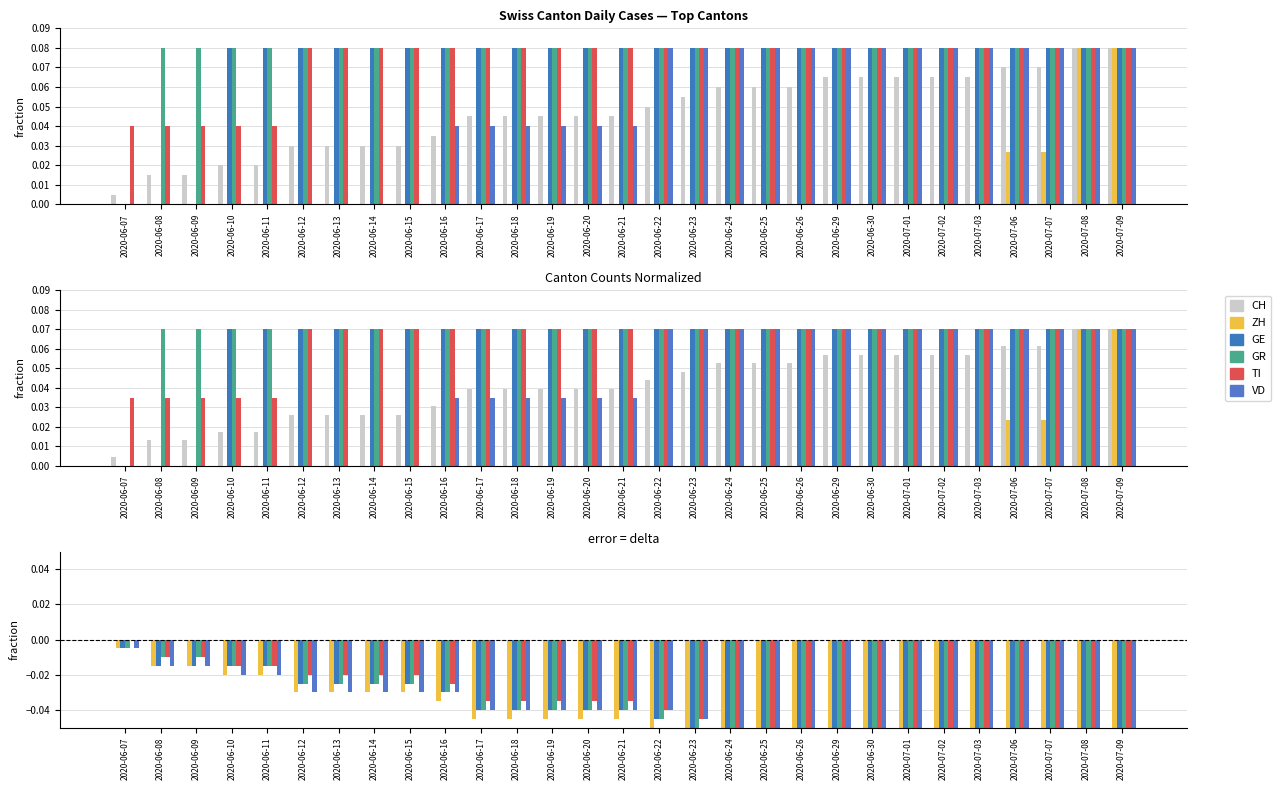

The value of GR at 2020-06-17 is -0.1. True or false?

False